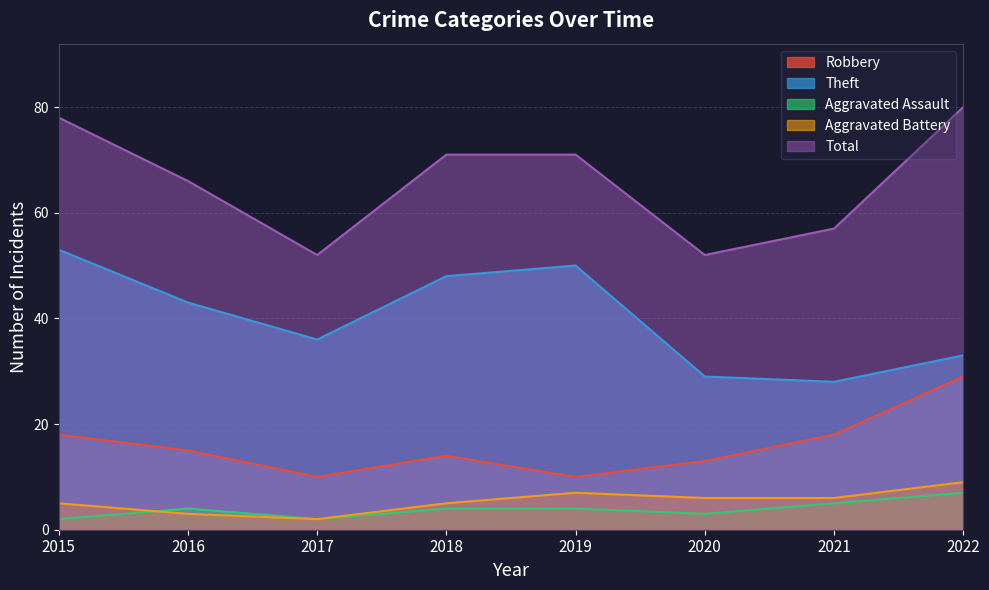

How many data points does each series have?

8